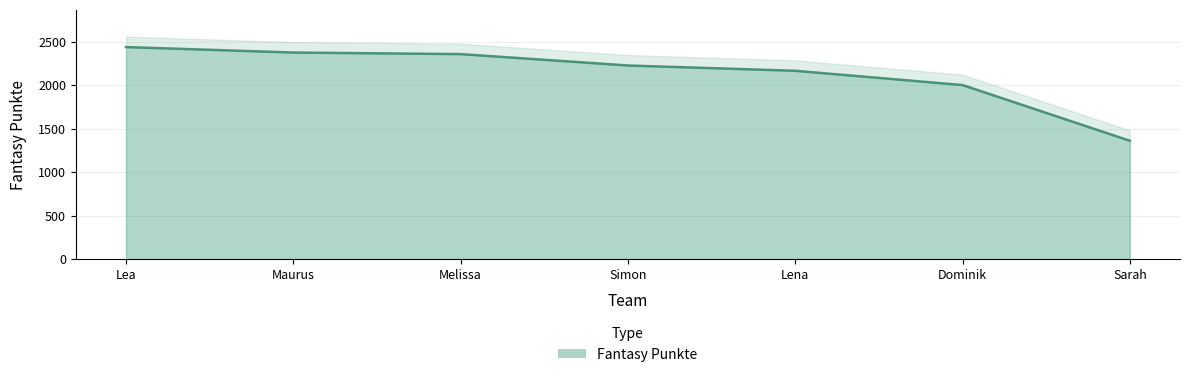

The value at Melissa is 2360. True or false?

True